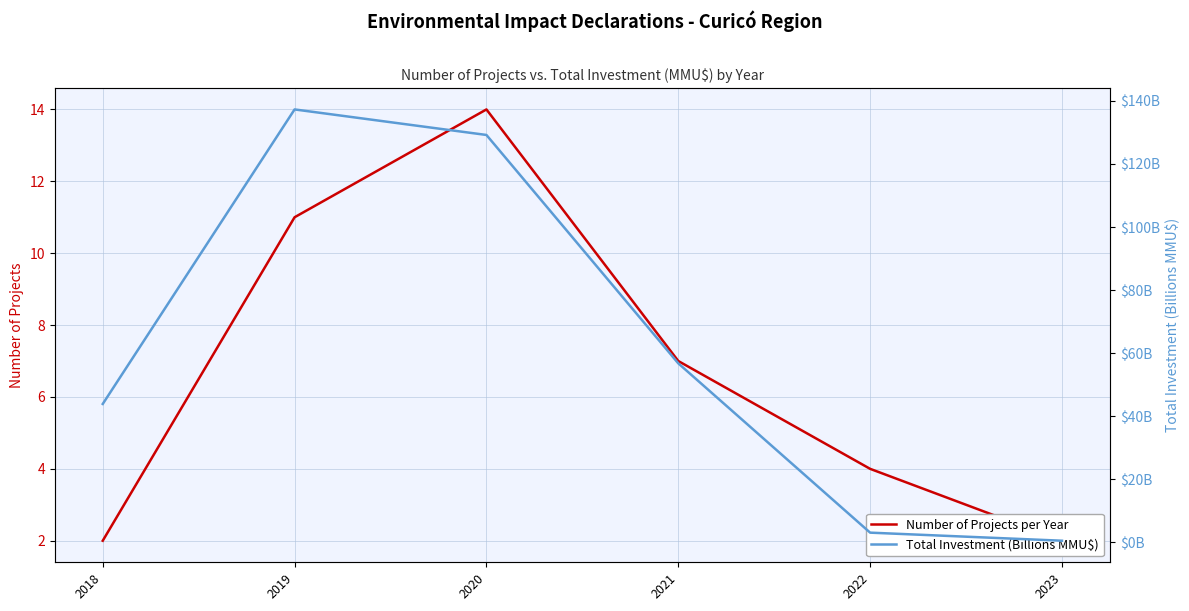

Count the Number of Projects per Year values in the range 2 to 11.

5